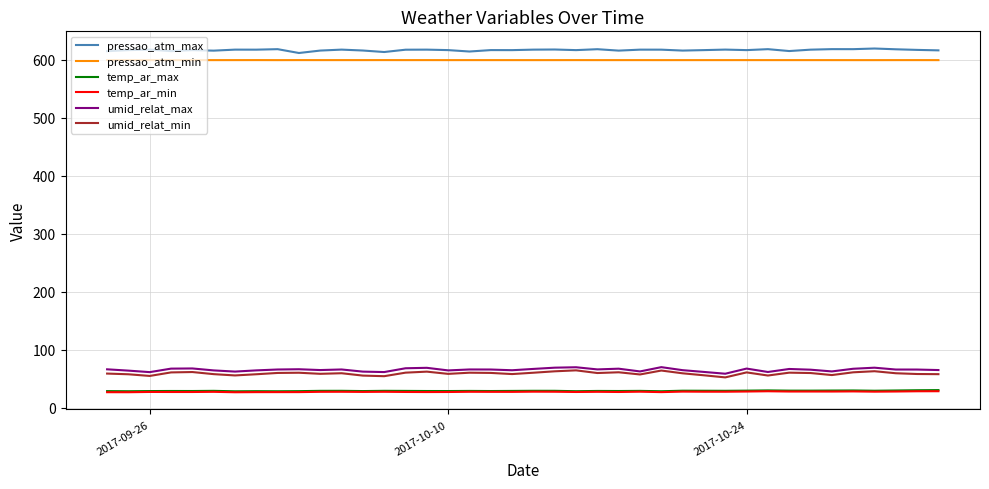

True or false: temp_ar_min and pressao_atm_min intersect in this chart.

False